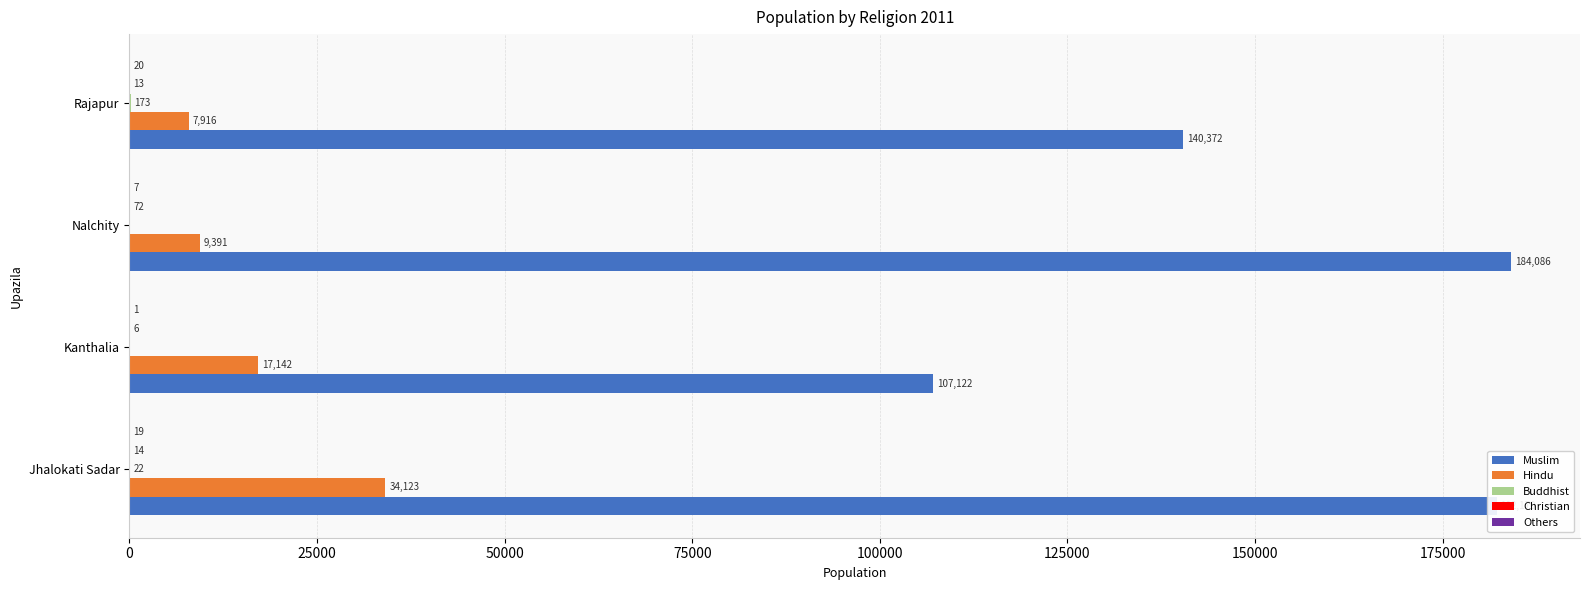

Is it true that Hindu equals 9391 at Nalchity?

True